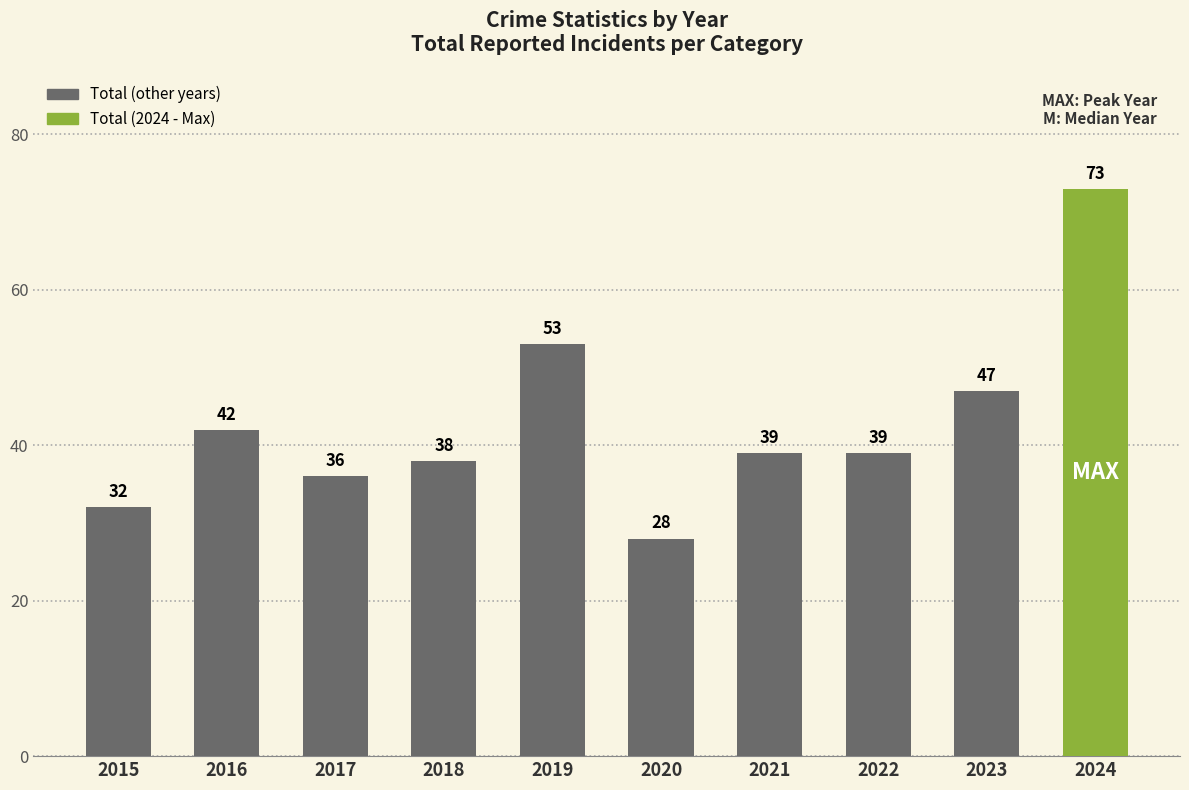

Which has a higher value, 2021 or 2024?

2024